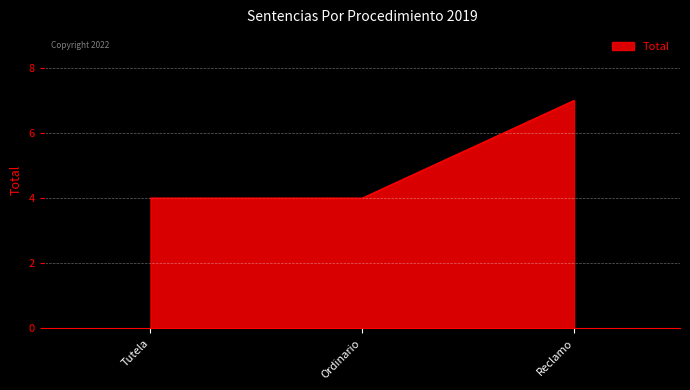

How many series are shown in this chart?

1